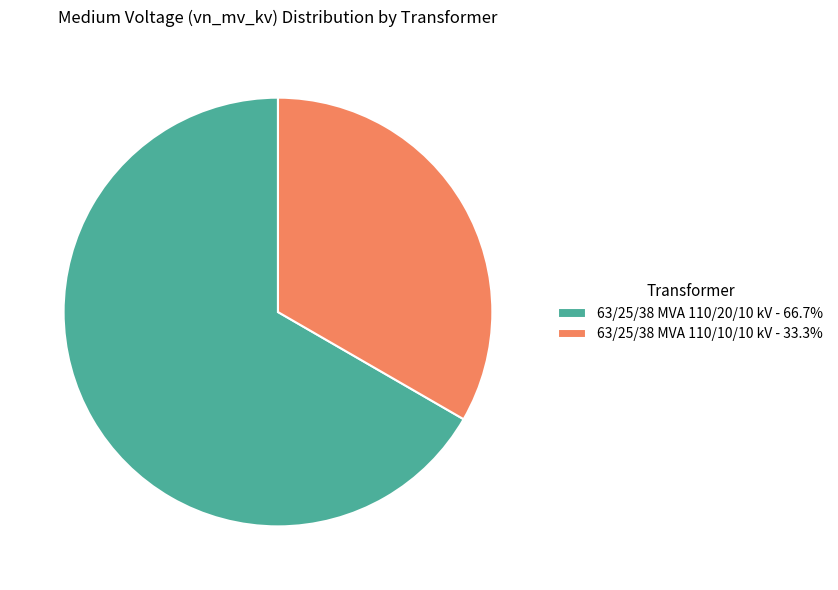

Do 63/25/38 MVA 110/10/10 kV - 33.3% and 63/25/38 MVA 110/20/10 kV - 66.7% together represent more than half of the pie?

Yes